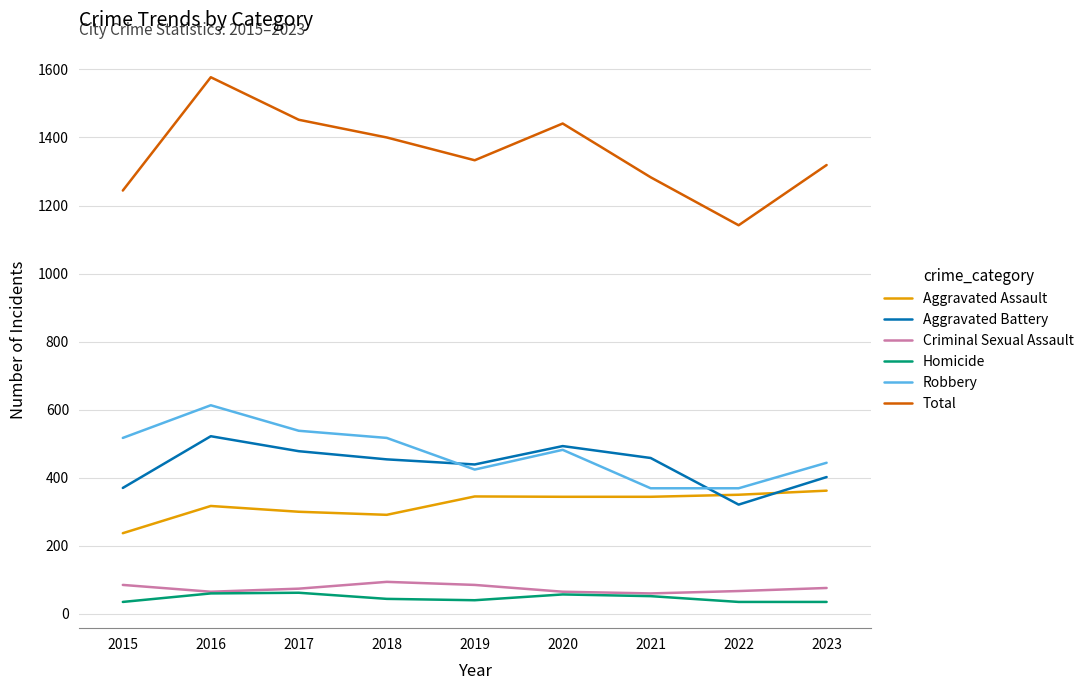

What is the average value of the Homicide series?

47